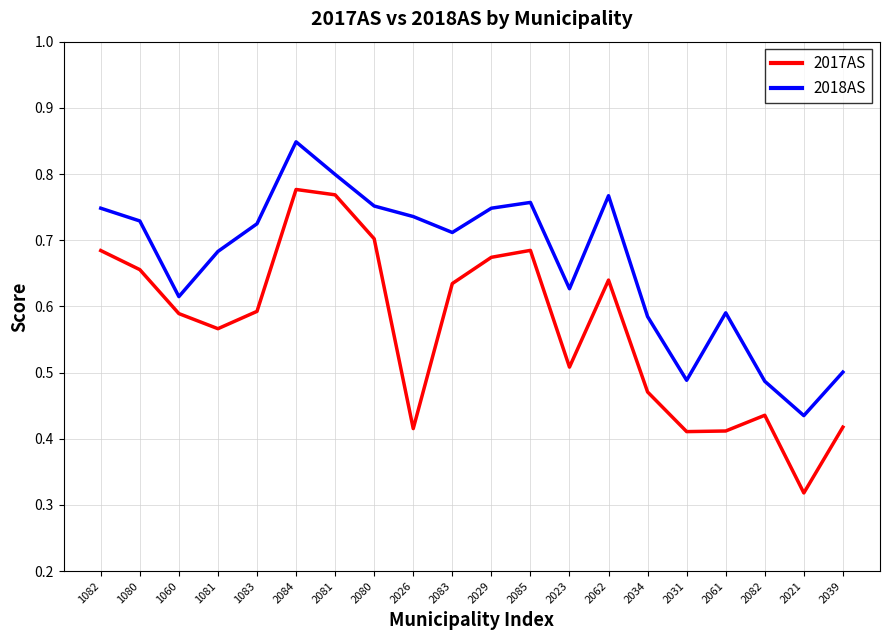

What position from the left is 2084?

6